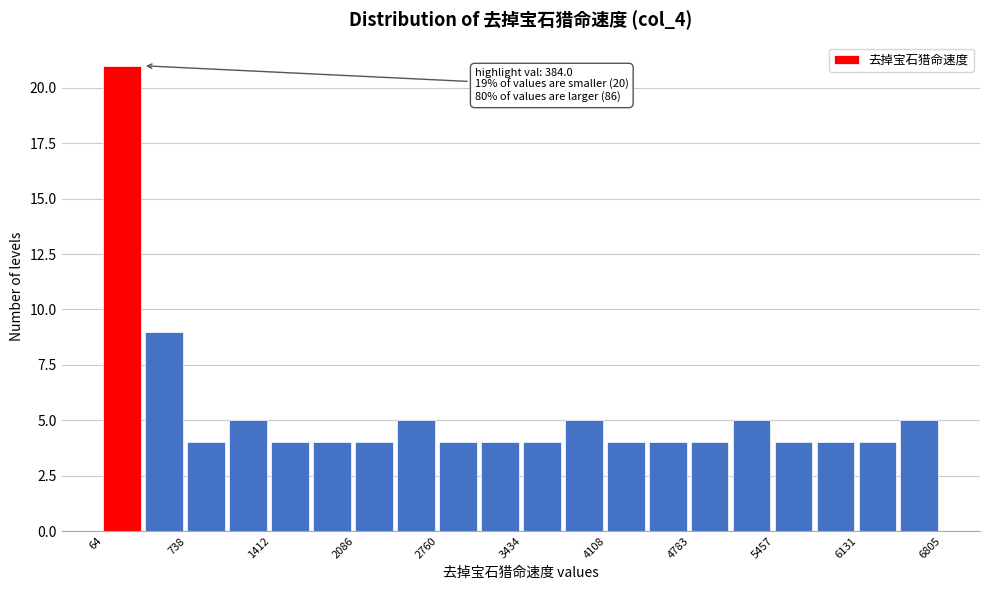

Read against the x-axis, roughly where is the centre of the tallest bar?

200